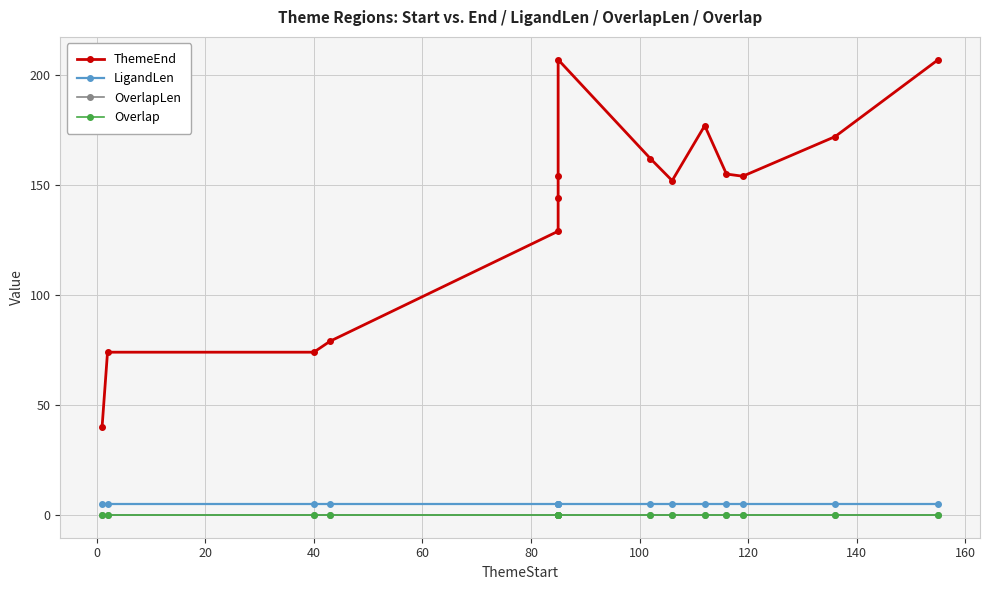

The value of ThemeEnd at 160 is 212. True or false?

False